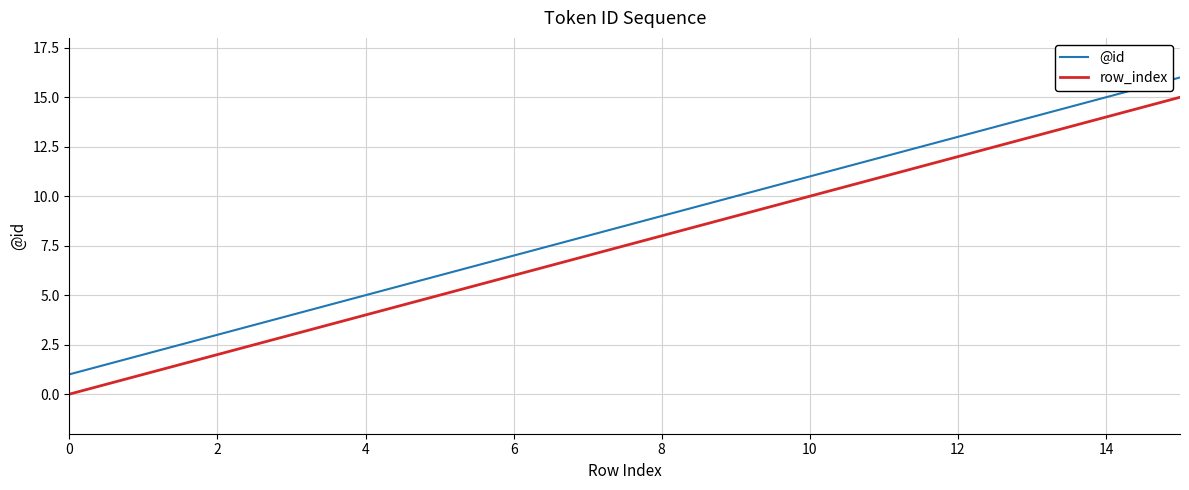

What is the difference between the maximum and minimum values in the @id series?

15